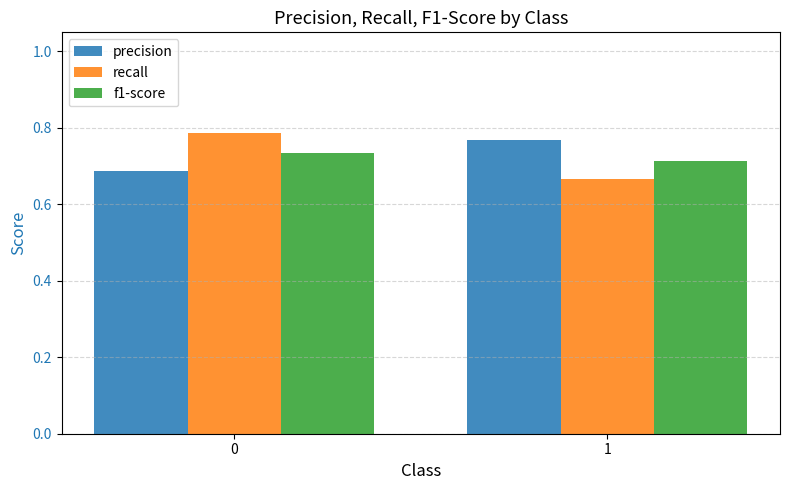

What is the sum of all recall values?

1.5